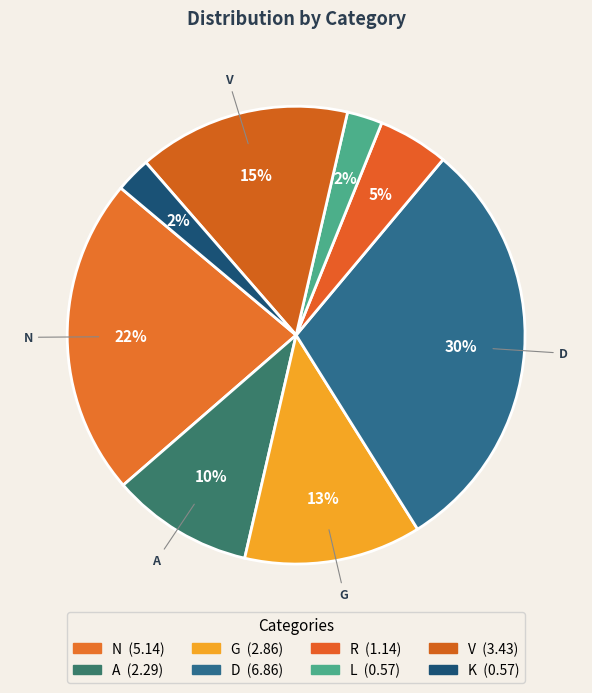

What is the smallest slice in the pie chart?

L